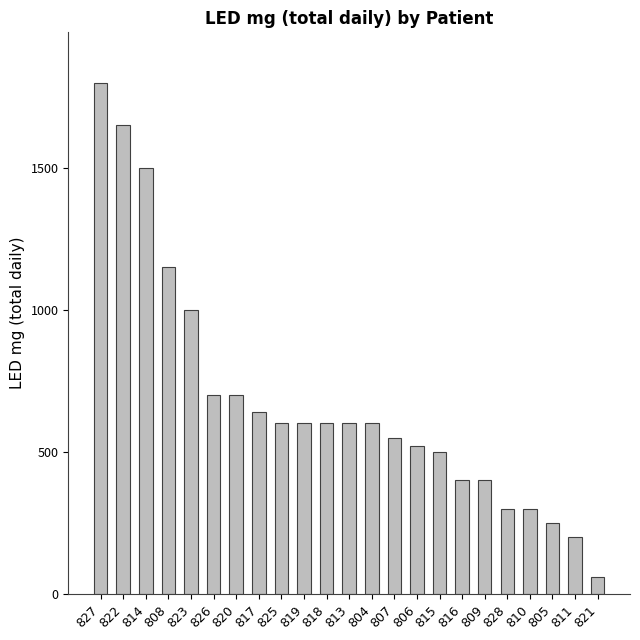

What is the label of the 16th bar from the left?

815